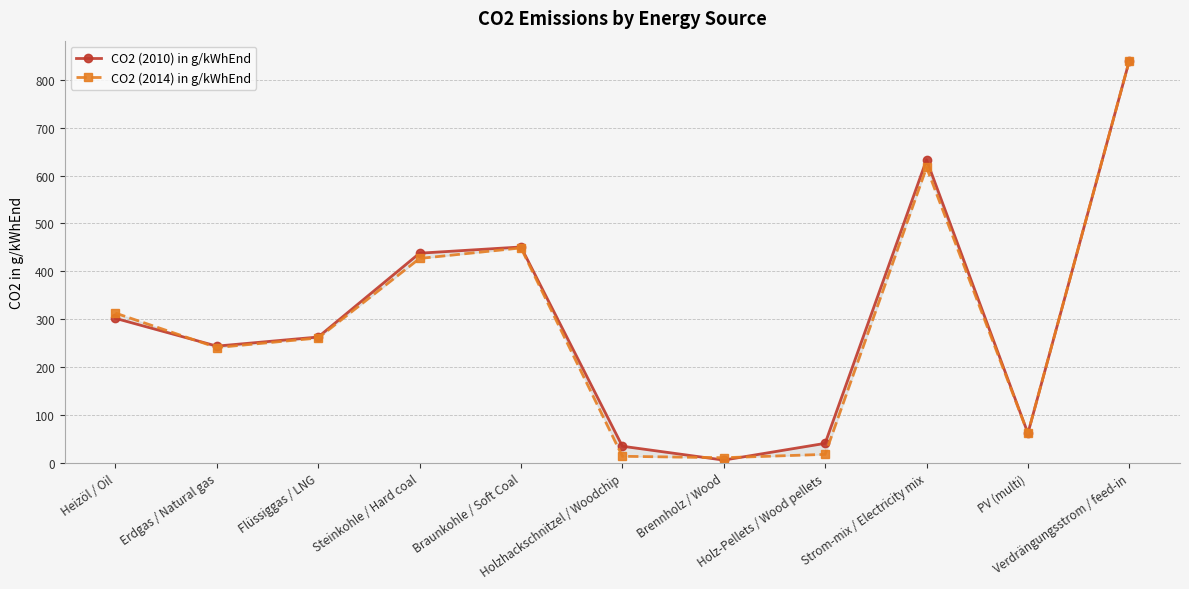

What is the maximum value for CO2 (2014) in g/kWhEnd?

840